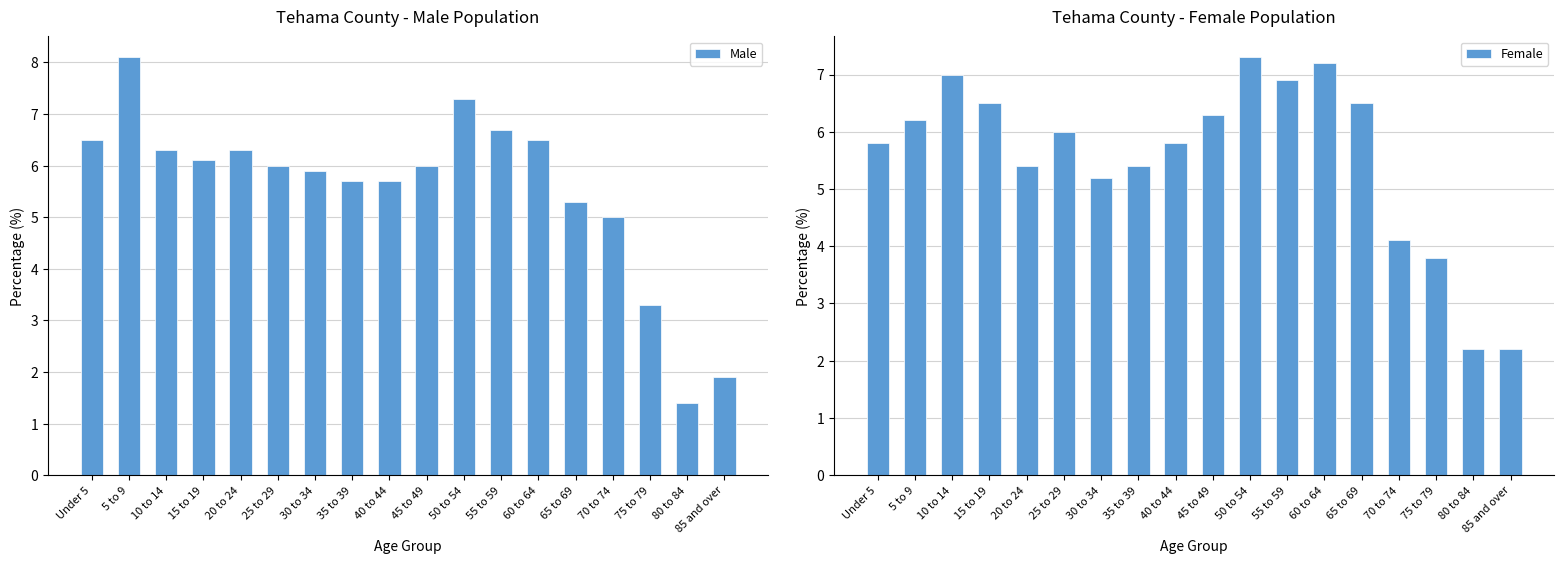

Reading left to right, what are all the values shown in this chart?

Male: Under 5=6.5	5 to 9=8.1	10 to 14=6.3	15 to 19=6.1	20 to 24=6.3	25 to 29=6.0	30 to 34=5.9	35 to 39=5.7	40 to 44=5.7	45 to 49=6.0	50 to 54=7.3	55 to 59=6.7	60 to 64=6.5	65 to 69=5.3	70 to 74=5.0	75 to 79=3.3	80 to 84=1.4	85 and over=1.9
Female: Under 5=5.8	5 to 9=6.2	10 to 14=7.0	15 to 19=6.5	20 to 24=5.4	25 to 29=6.0	30 to 34=5.2	35 to 39=5.4	40 to 44=5.8	45 to 49=6.3	50 to 54=7.3	55 to 59=6.9	60 to 64=7.2	65 to 69=6.5	70 to 74=4.1	75 to 79=3.8	80 to 84=2.2	85 and over=2.2